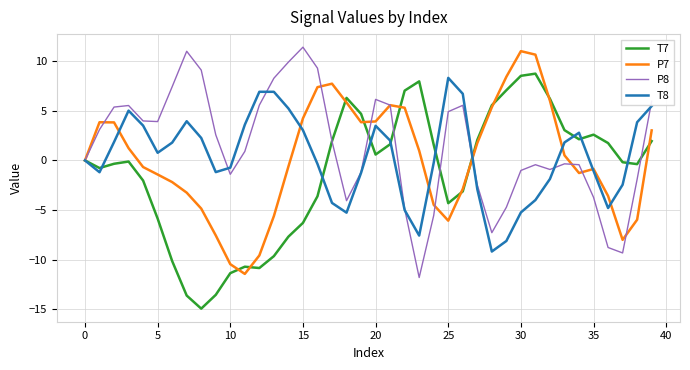

True or false: T8 and P7 cross at least once.

True